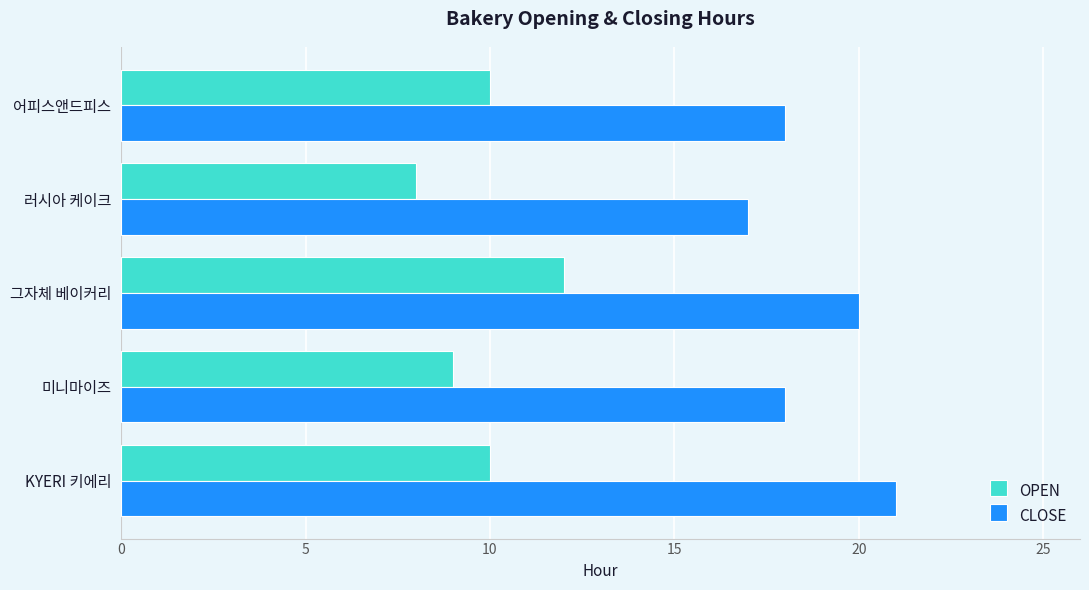

Rank the series at 그자체 베이커리 from lowest to highest value.

OPEN, CLOSE